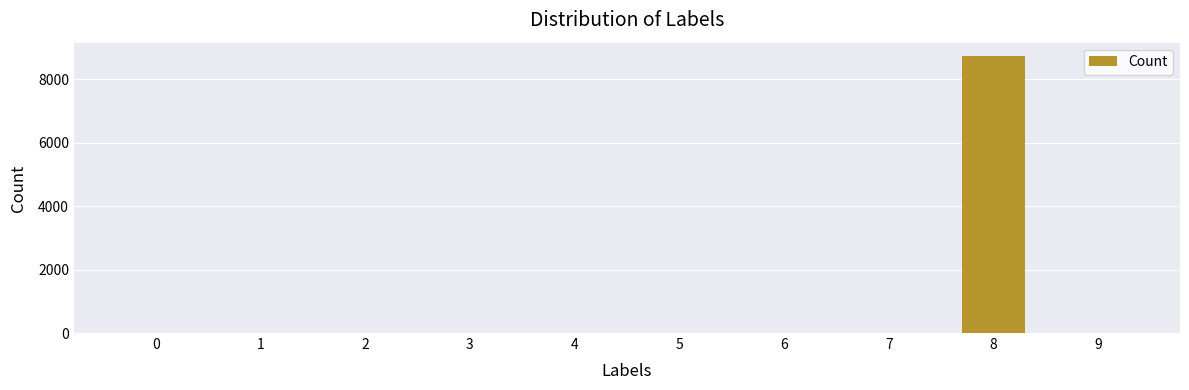

How many data points does each series have?

10